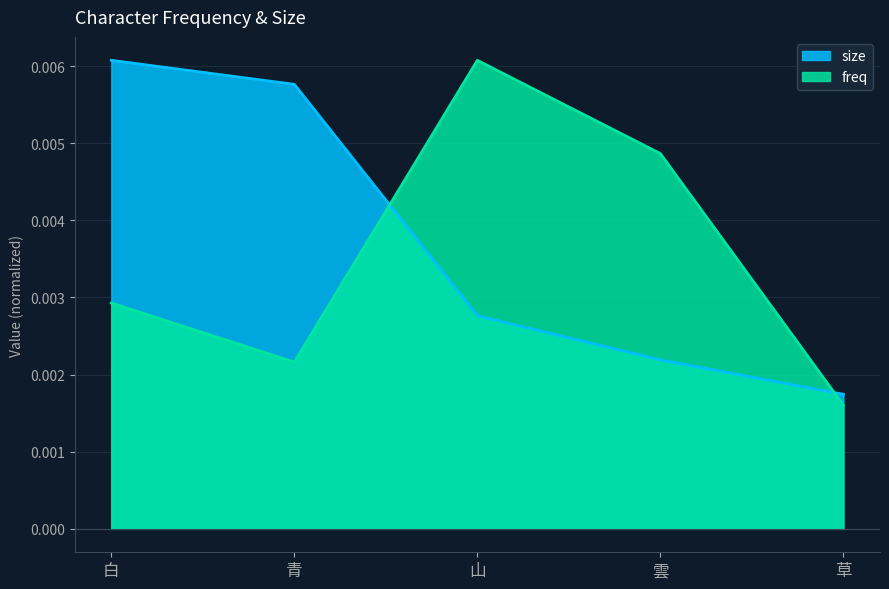

Count the freq values in the range 0 to 1.

5